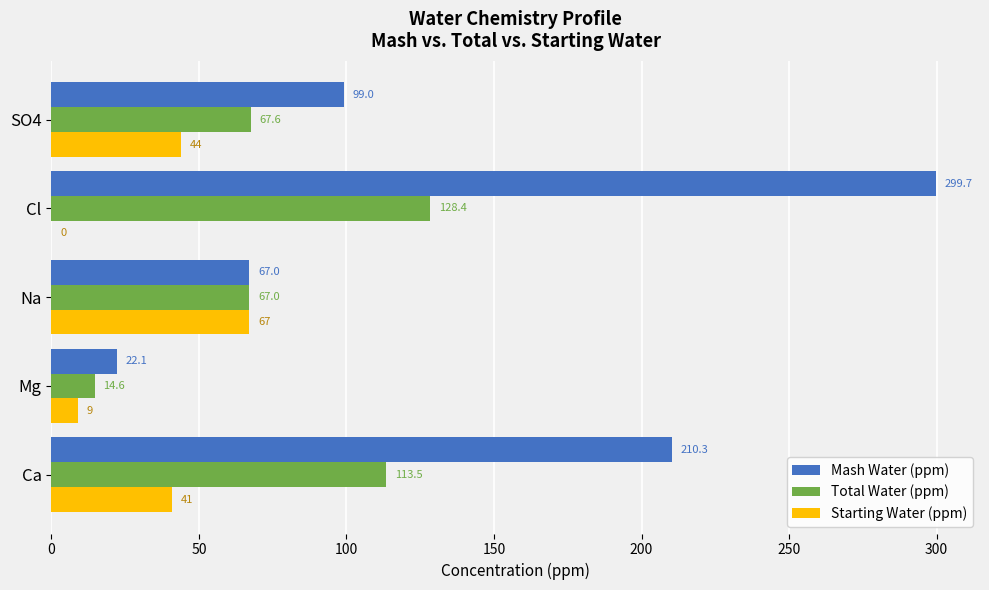

What is the sum of all Starting Water (ppm) values?

161.0